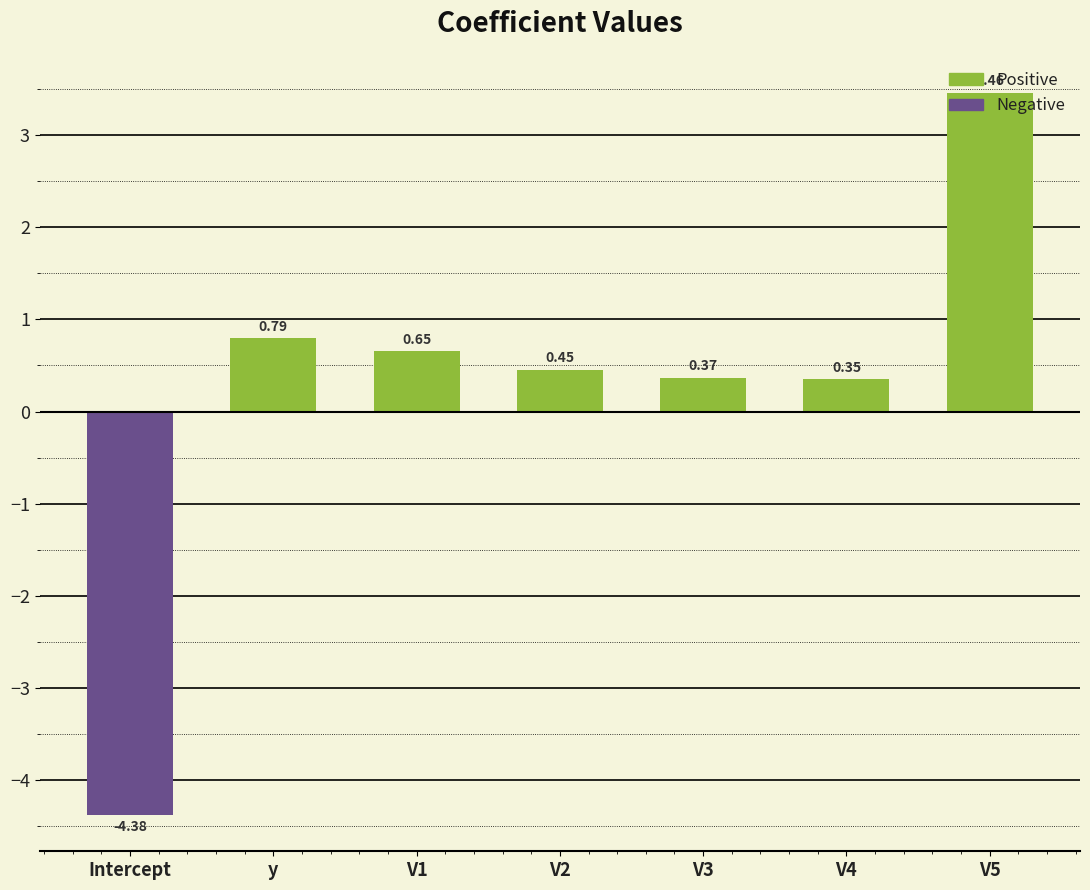

Are the bars grouped side by side (vs. stacked)?

No